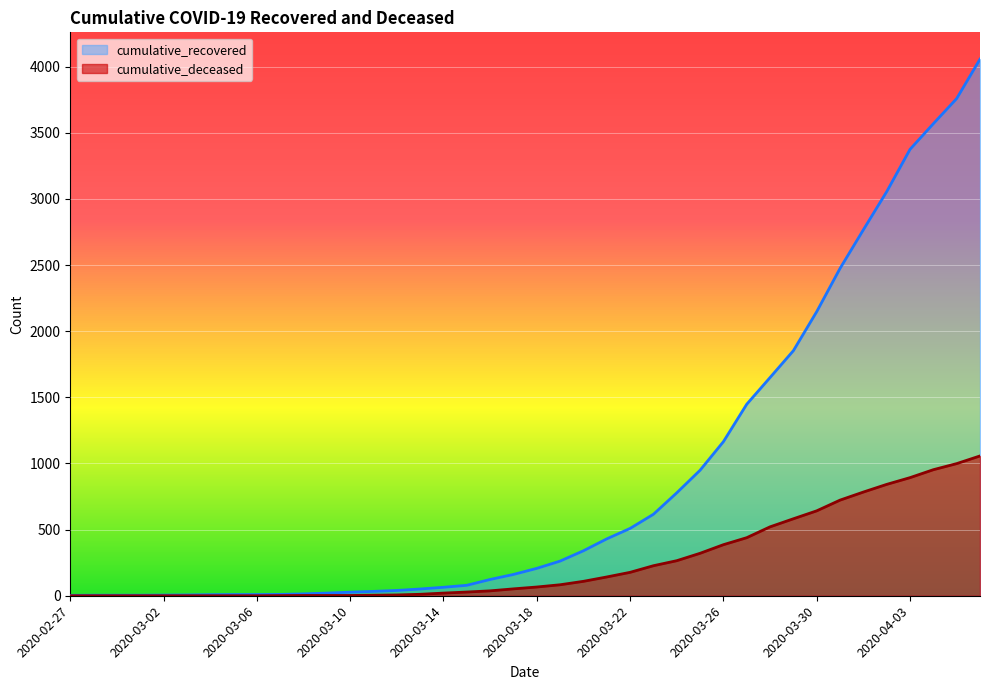

Does the chart display data point markers on the line(s)?

No